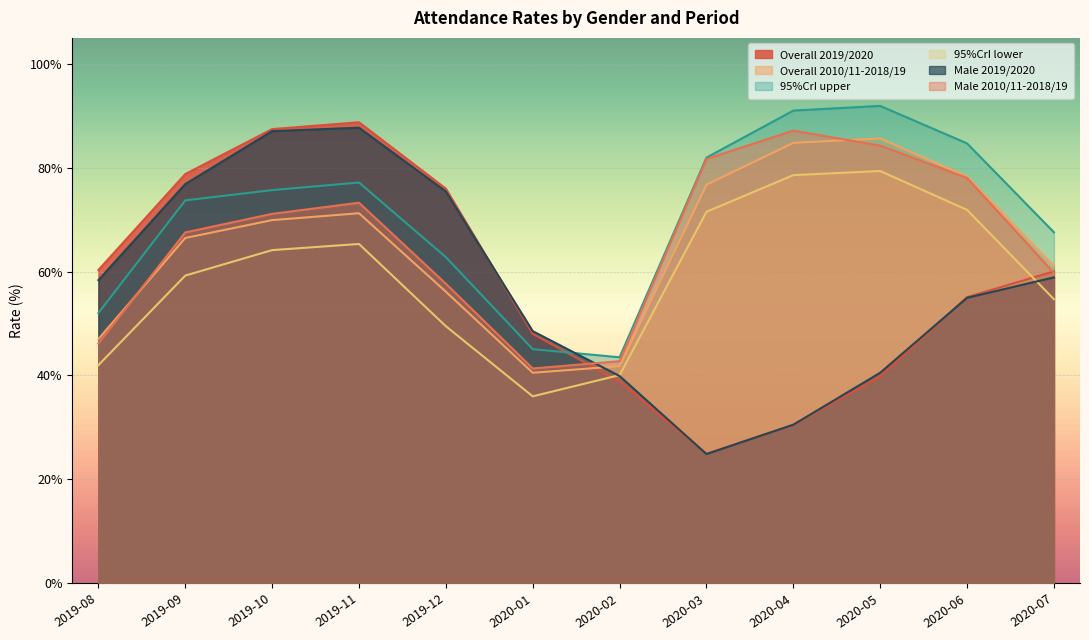

After their last crossing, which series has the higher values: Male 2019/2020 or 95%CrI upper?

95%CrI upper